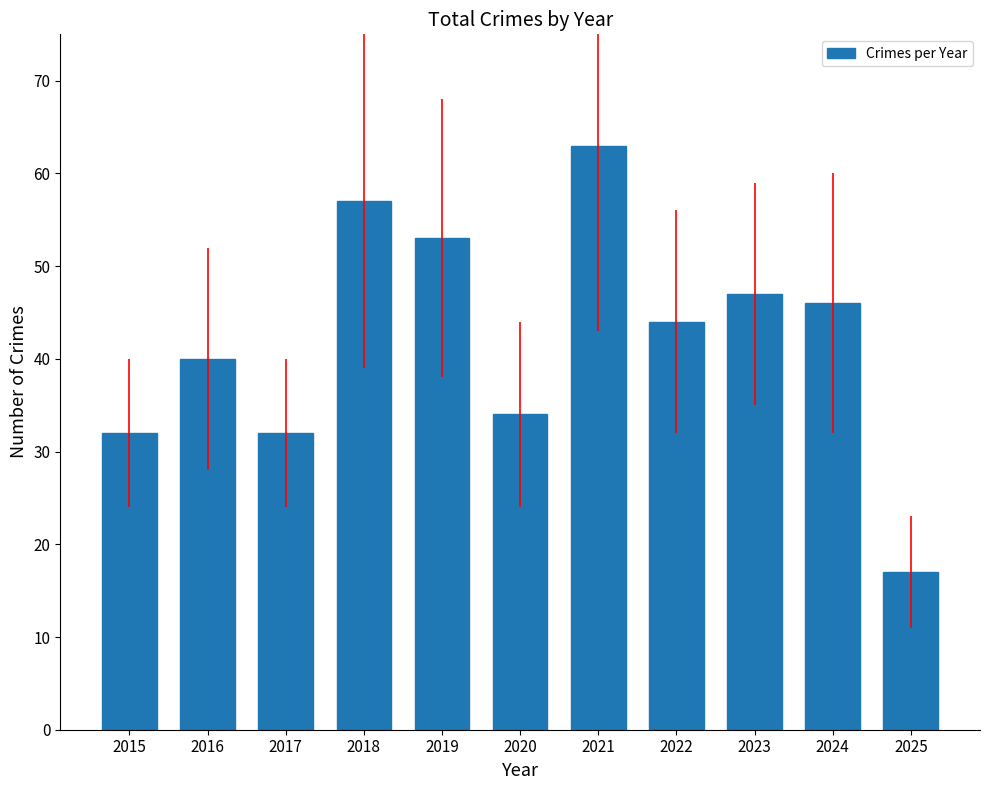

Is it true that the value at 2025 is 17?

True